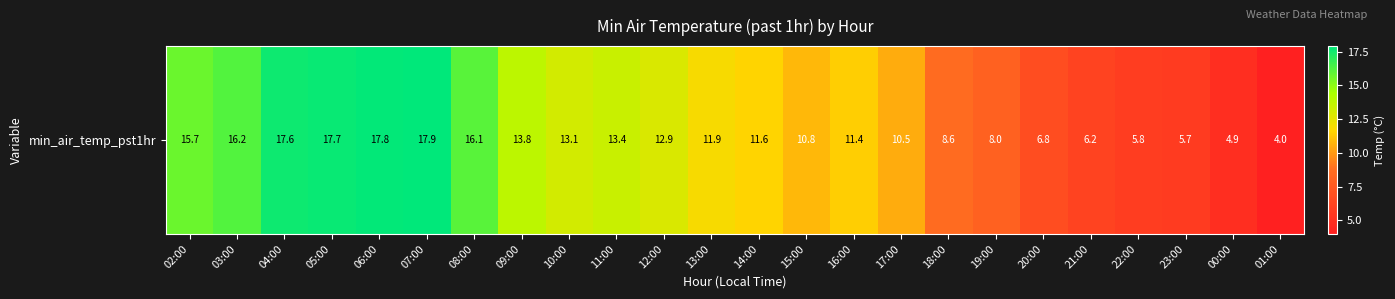

Which category has the highest value across all series?

07:00